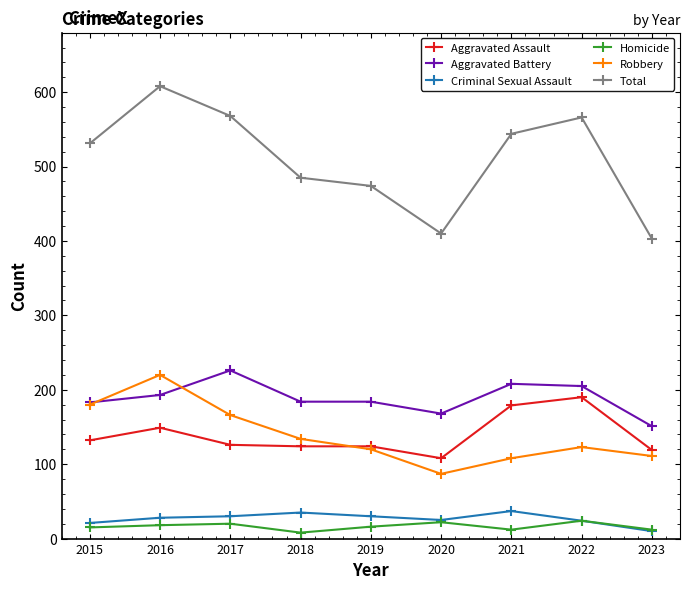

Is it true that Total equals 544 at 2021?

True